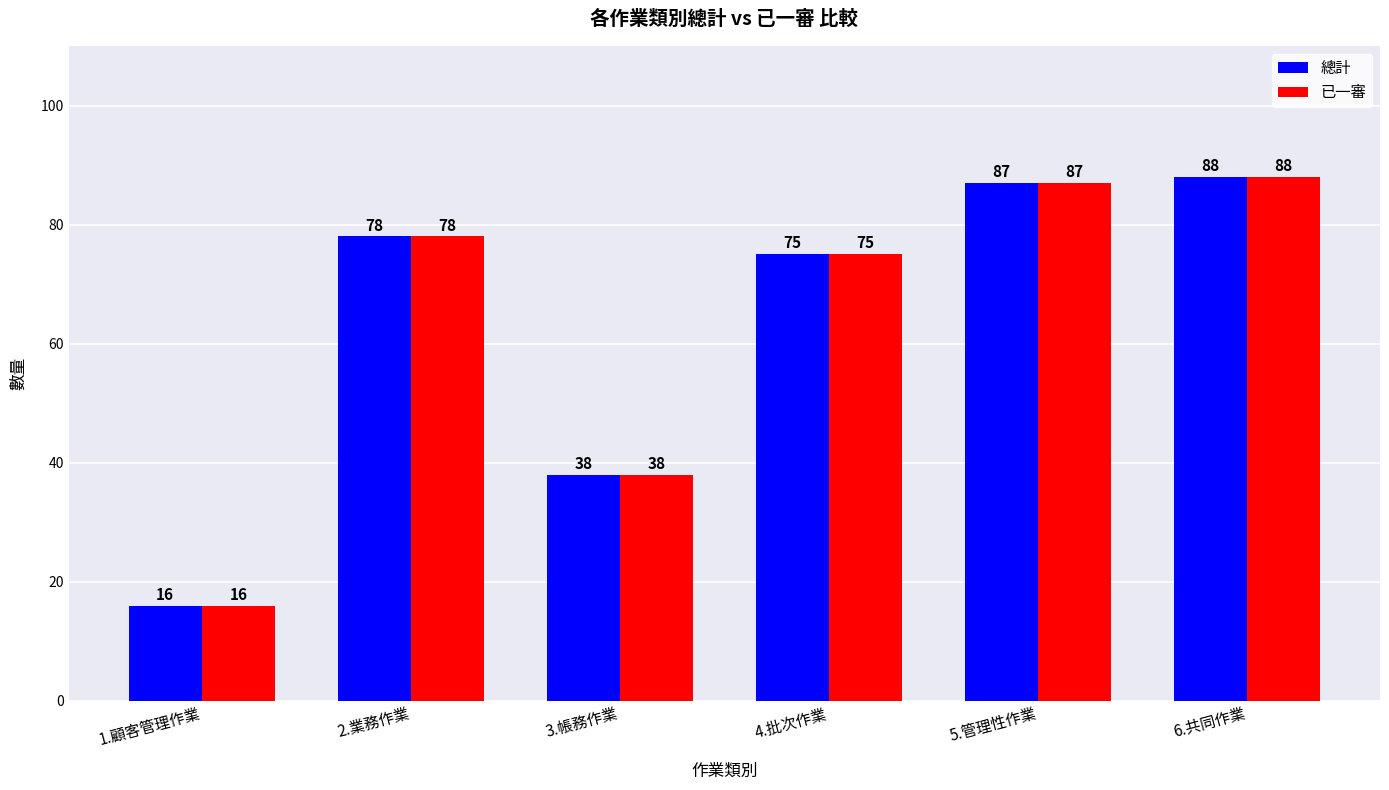

What are all the series names shown in the legend?

總計, 已一審